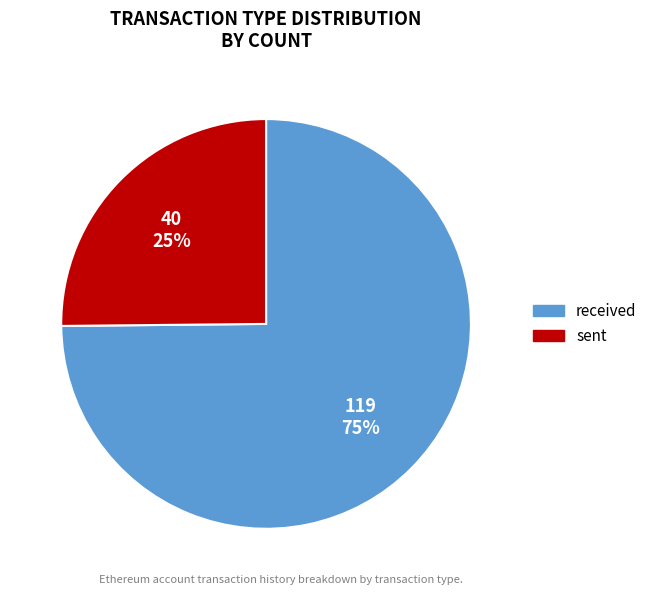

Is there a majority slice in this chart?

Yes